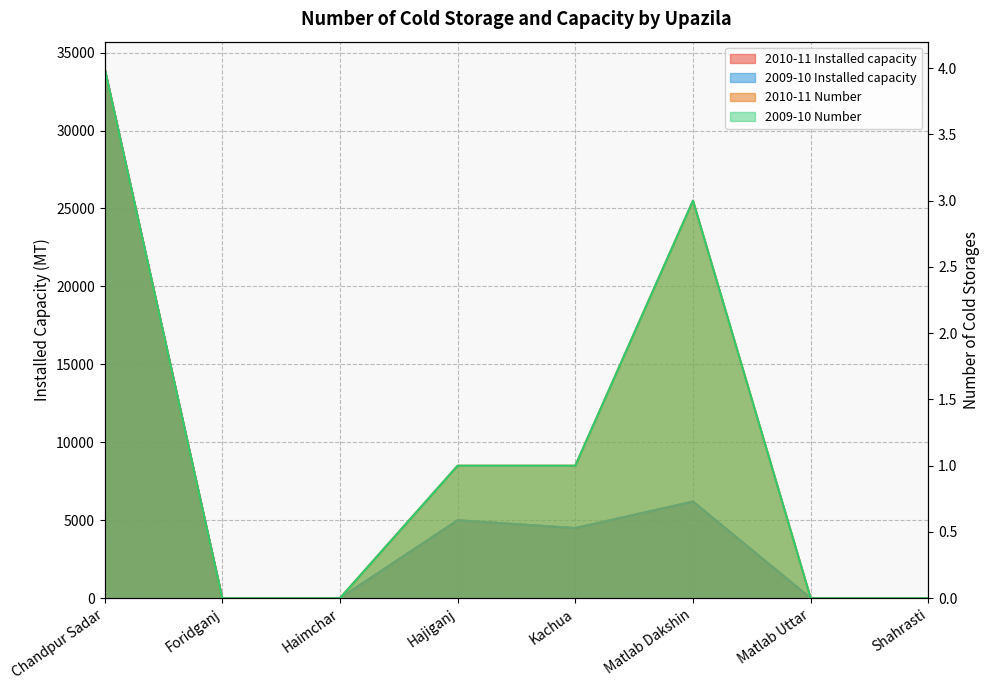

At which label does 2010-11 Number first exceed 1?

Chandpur Sadar